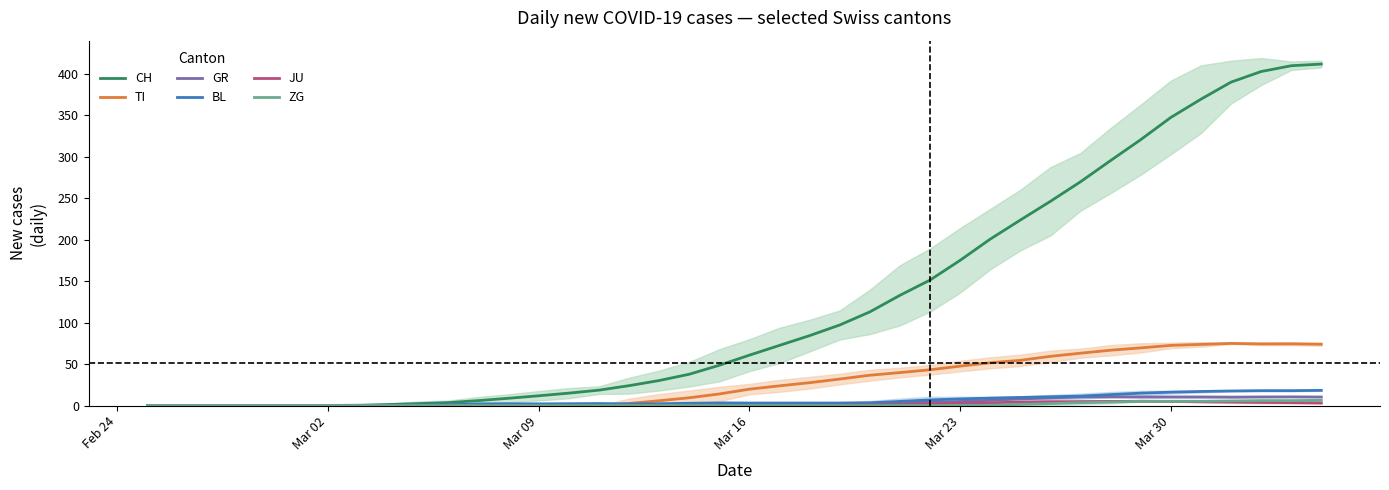

True or false: BL has a value of 0.0 at Mar 02.

True